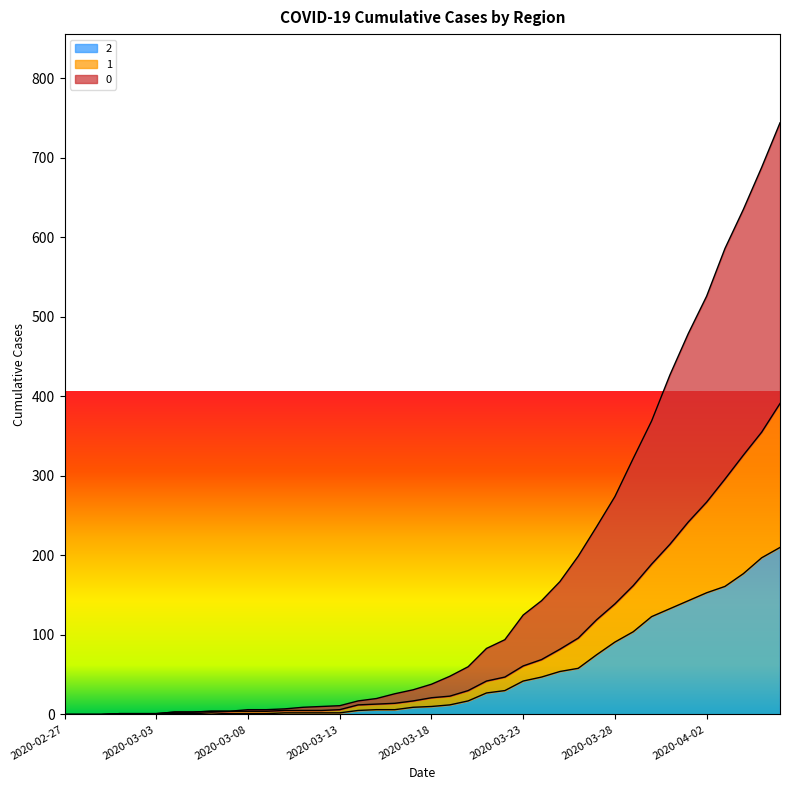

What is the sum of all 2 values?

1908